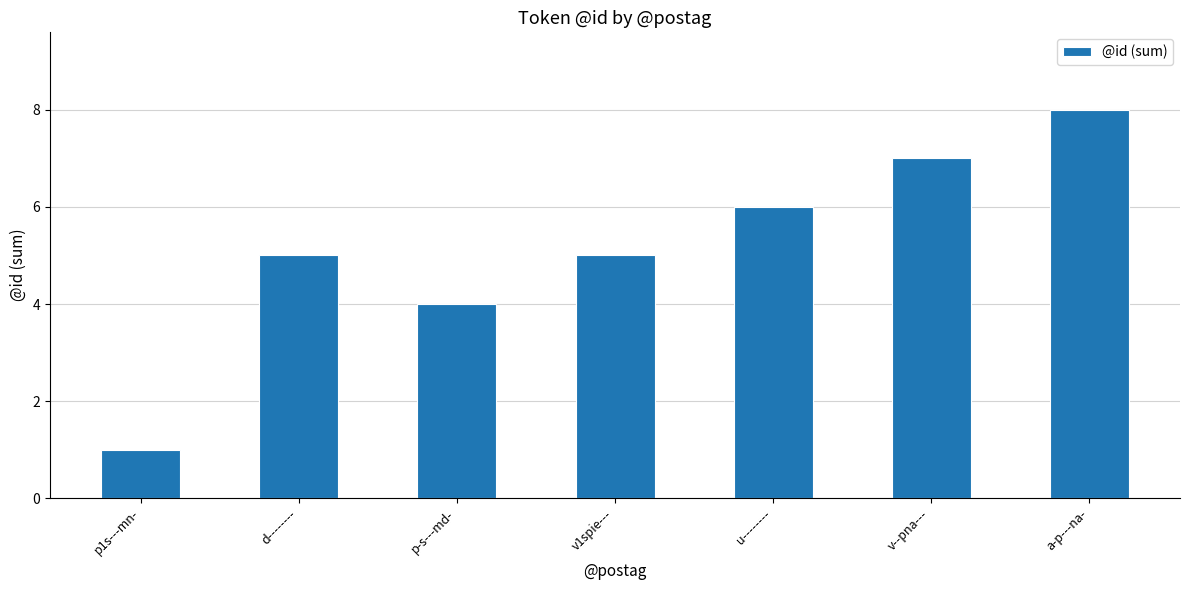

Between v--pna--- and p1s---mn-, which is larger?

v--pna---